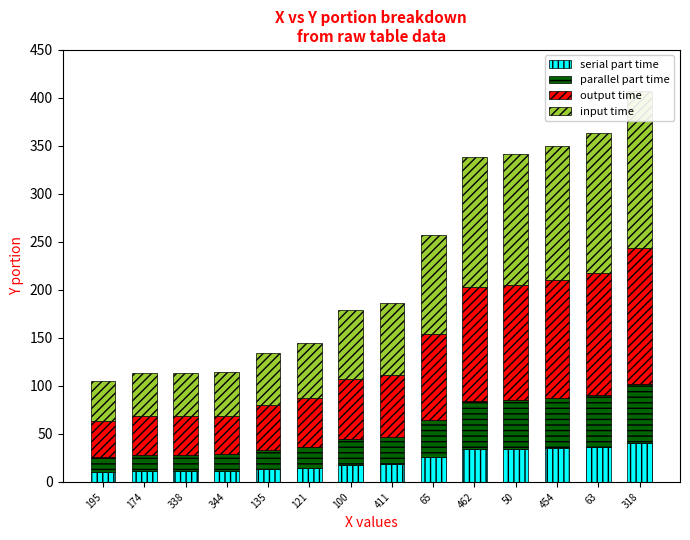

Which category has the lowest value in the serial part time series?

195